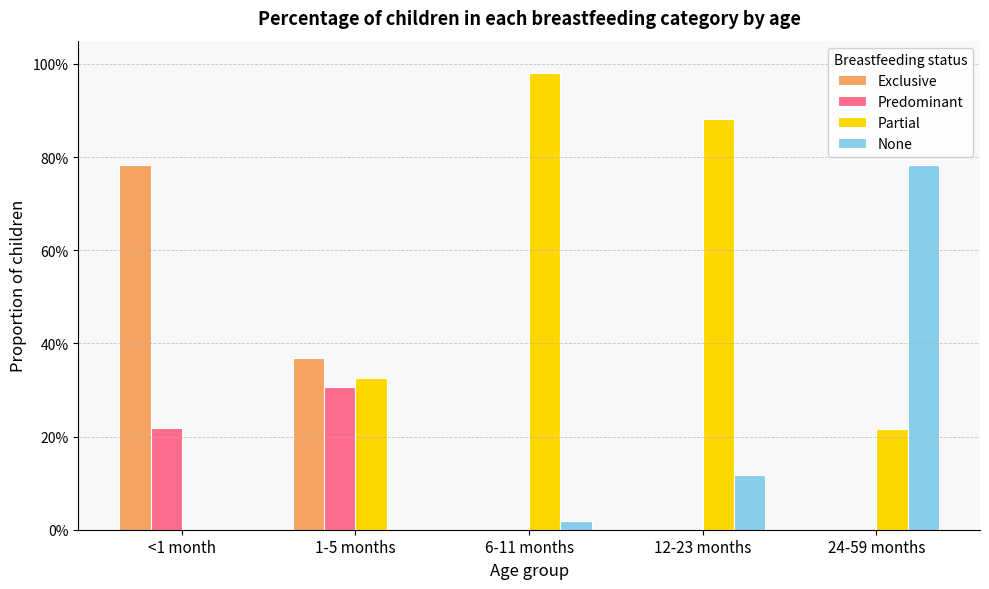

What are all the series names shown in the legend?

Exclusive, Predominant, Partial, None